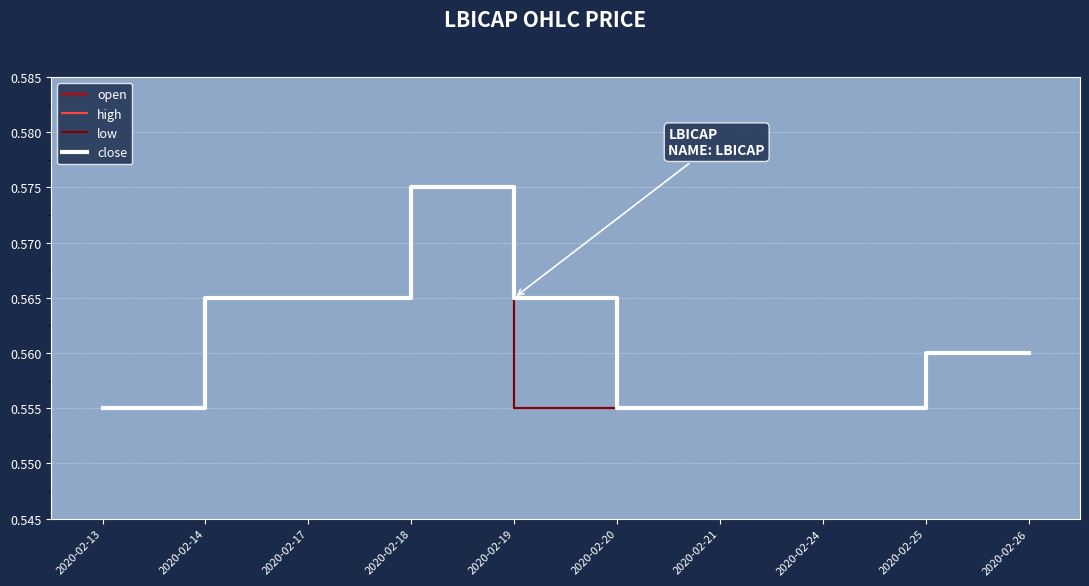

What is the minimum value shown in the chart?

0.6